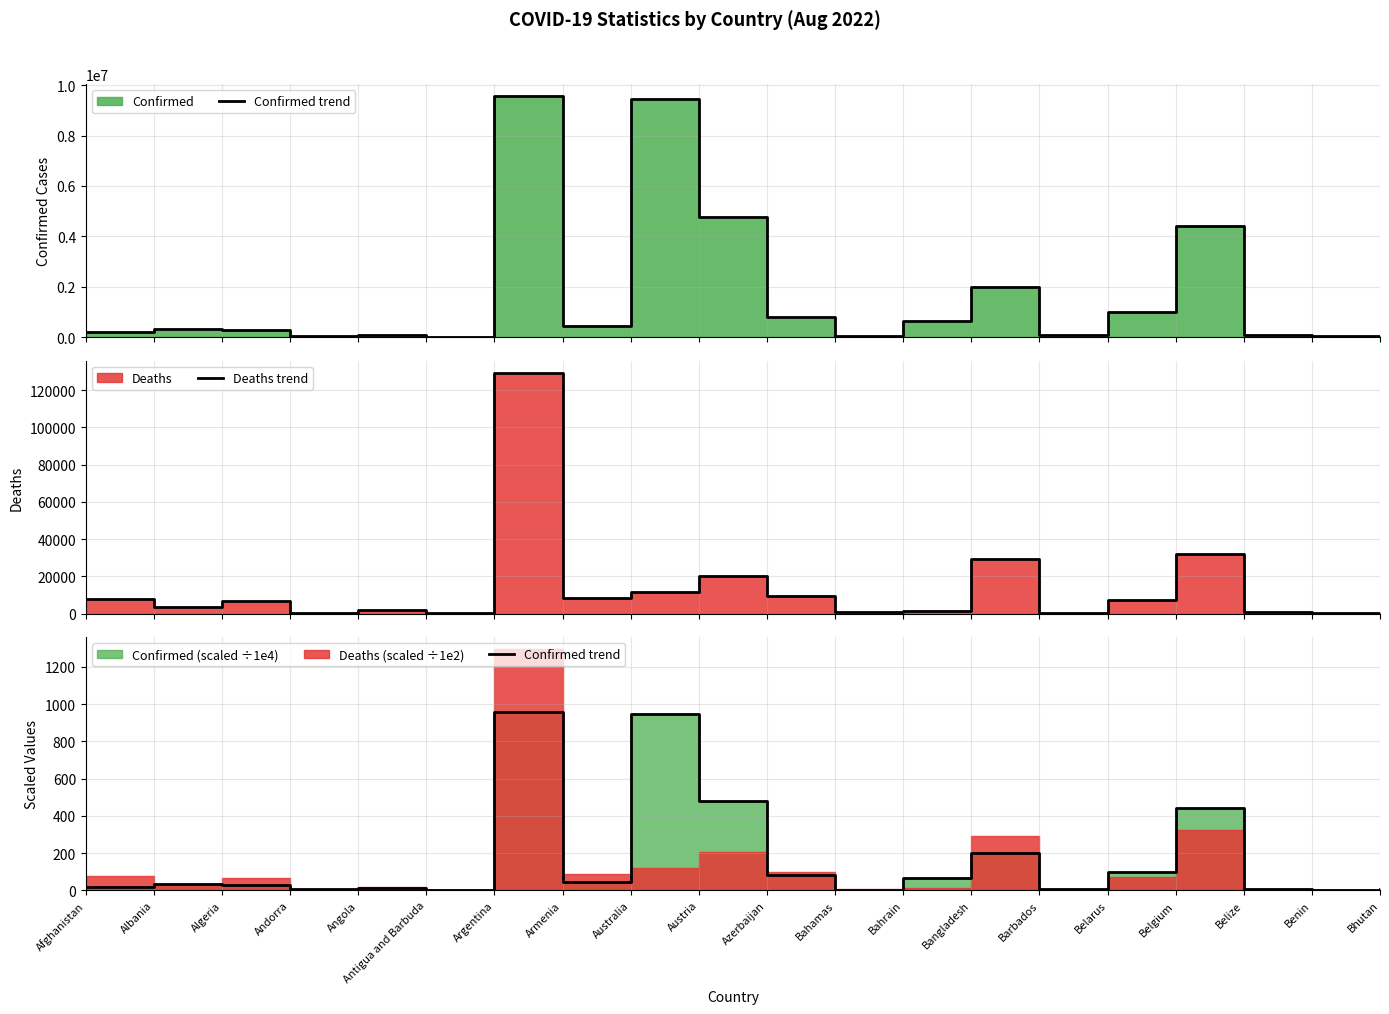

At how many categories does at least one series exceed 106850?

1